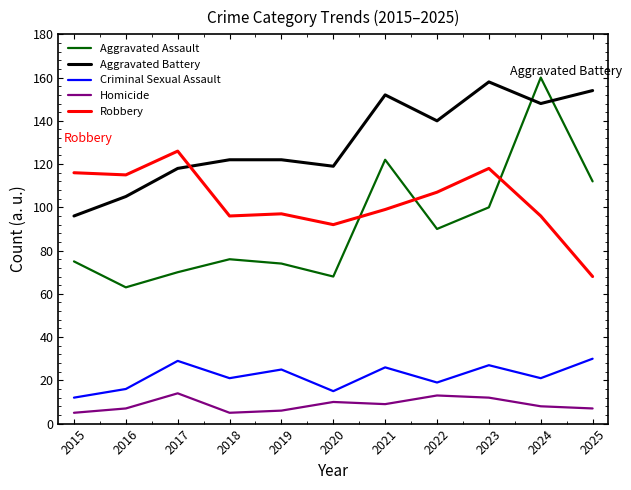

What is the minimum value shown in the chart?

5